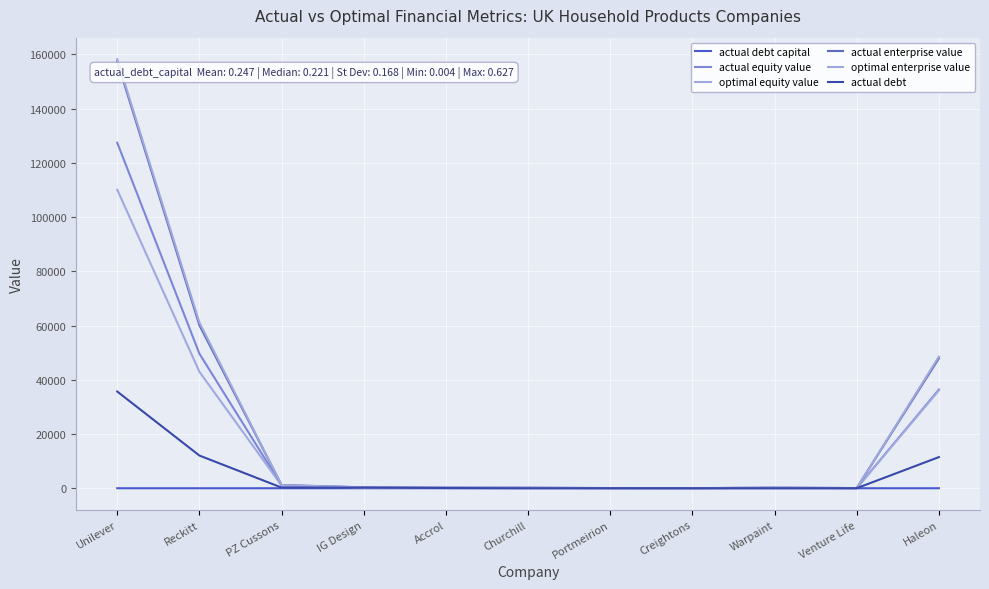

Between Reckitt and Venture Life, which is larger?

Venture Life